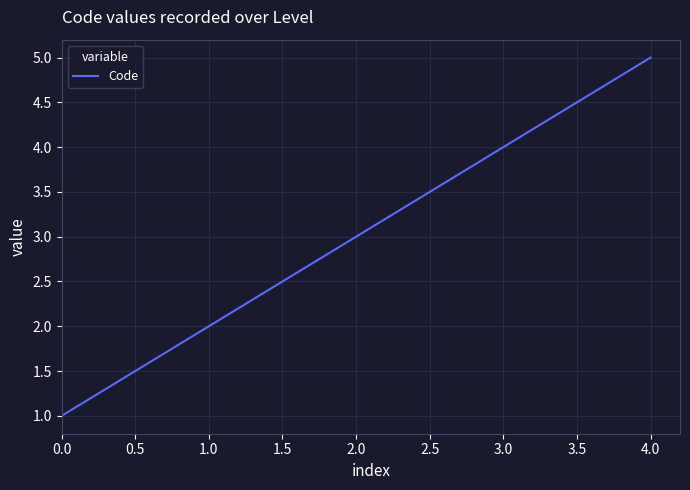

What is the smallest value displayed?

1